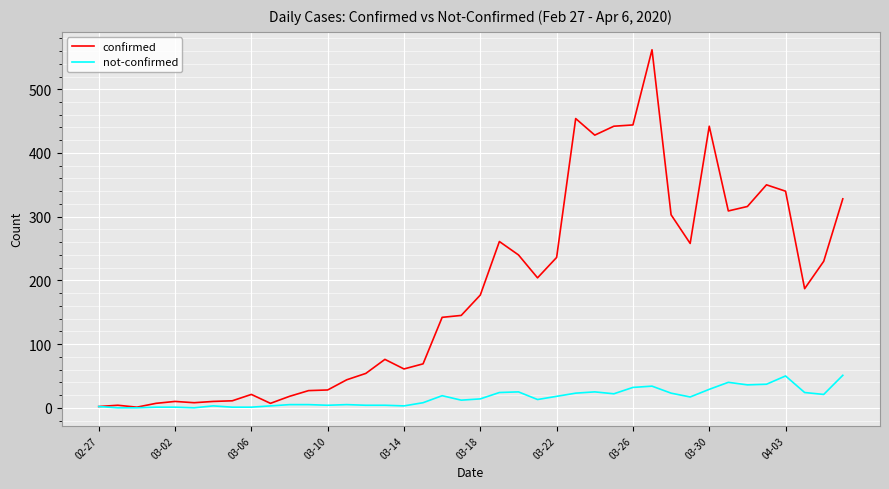

List the series in order of their overall mean, highest first.

confirmed, not-confirmed